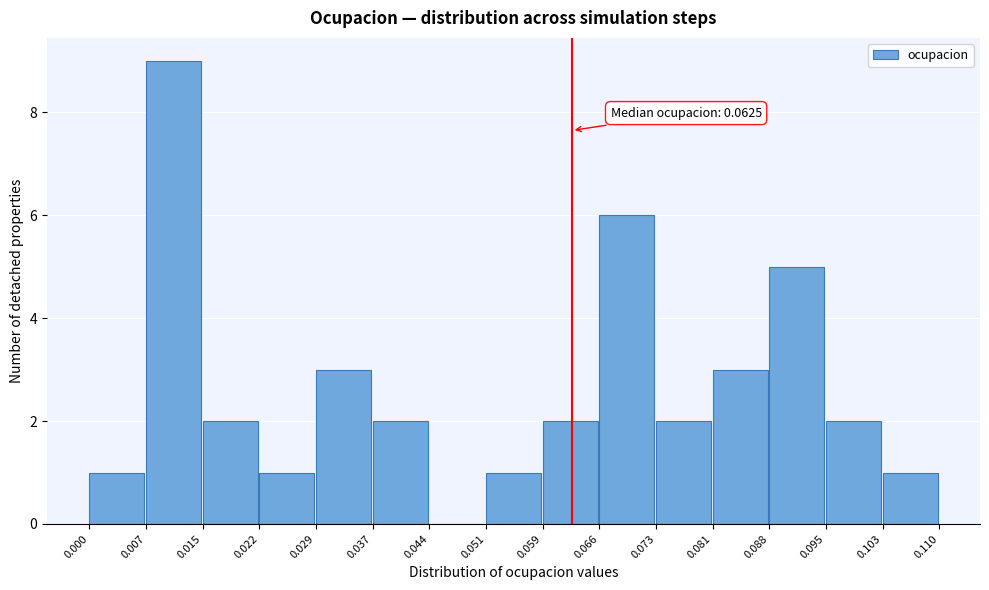

Which range on the x-axis has the tallest bar?

0.007 to 0.015